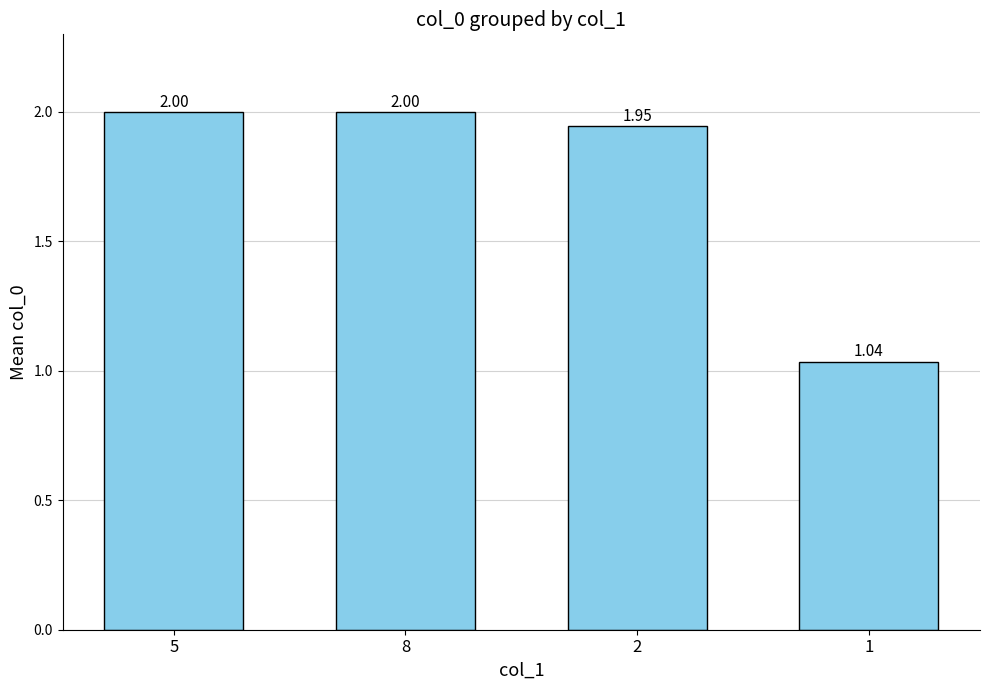

What is the change in value from 2 to 1?

-0.9